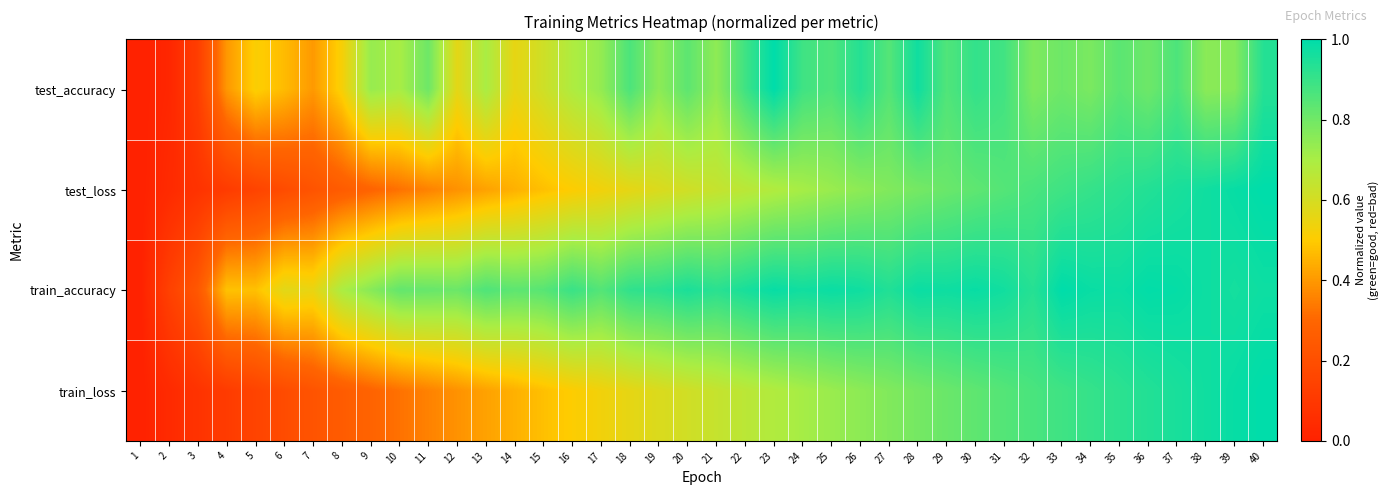

What is the maximum value shown in the chart?

1.0